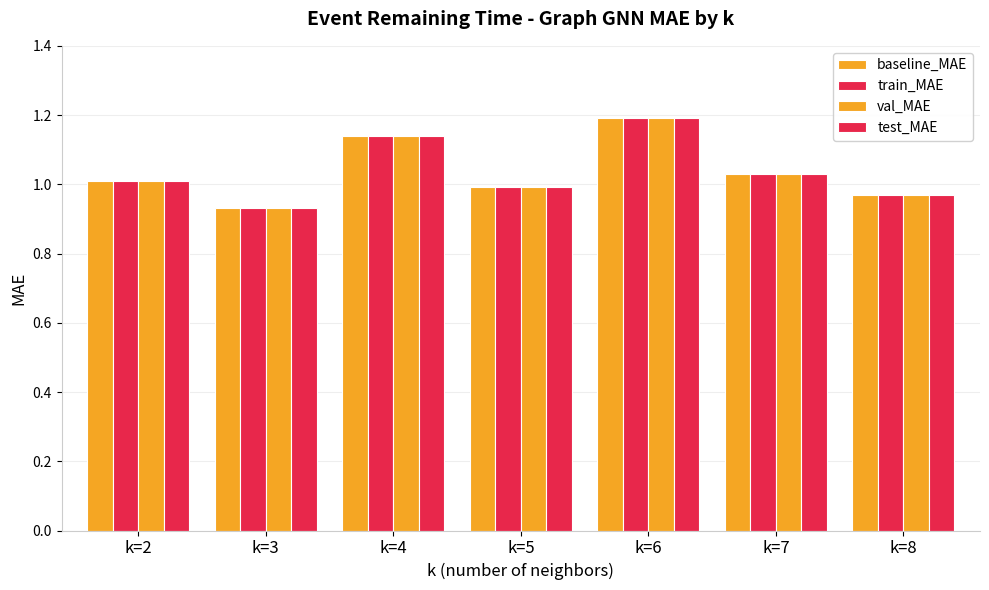

The value of train_MAE at k=4 is 1.1. True or false?

True